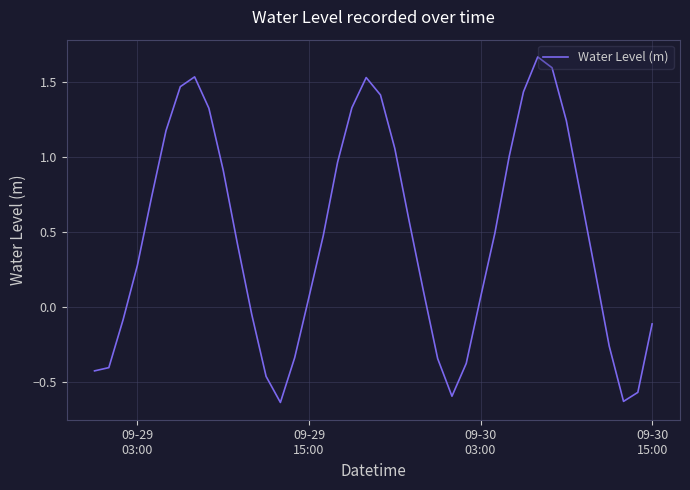

What is the difference between the maximum and minimum values?

2.3